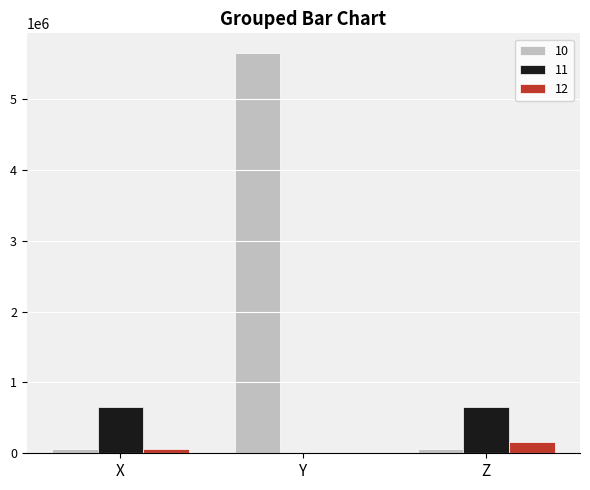

How many groups of bars are there?

3